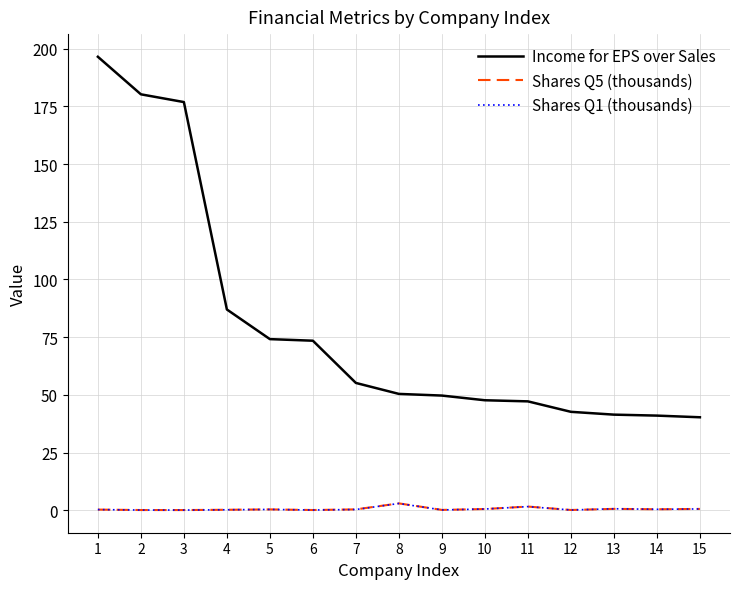

Which series has the largest range (max minus min)?

Income for EPS over Sales